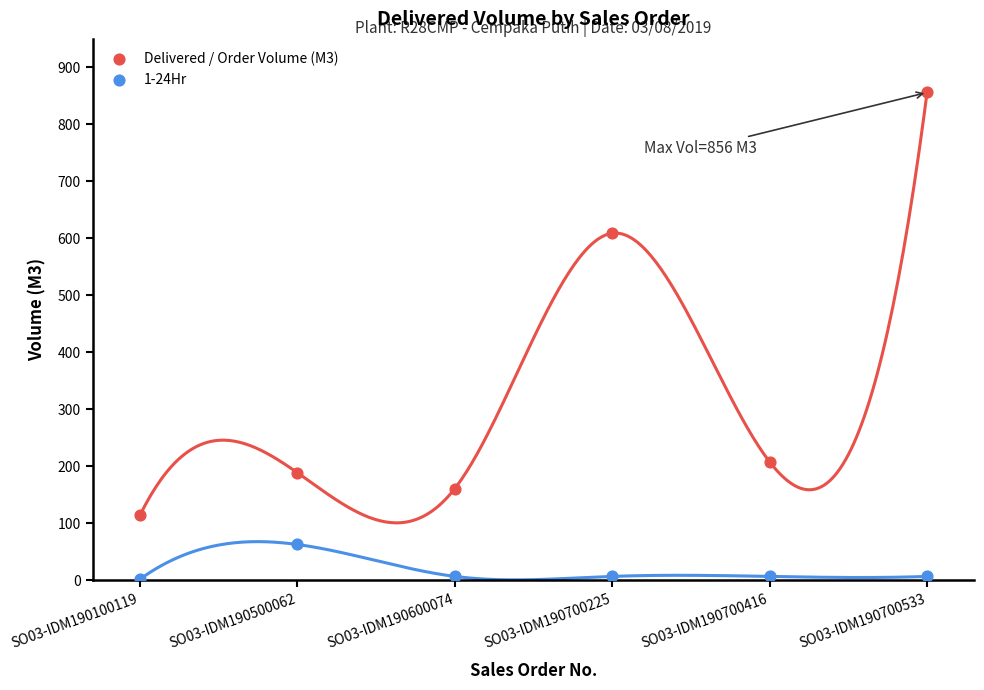

Across all series, what Y value is closest to 429?

609